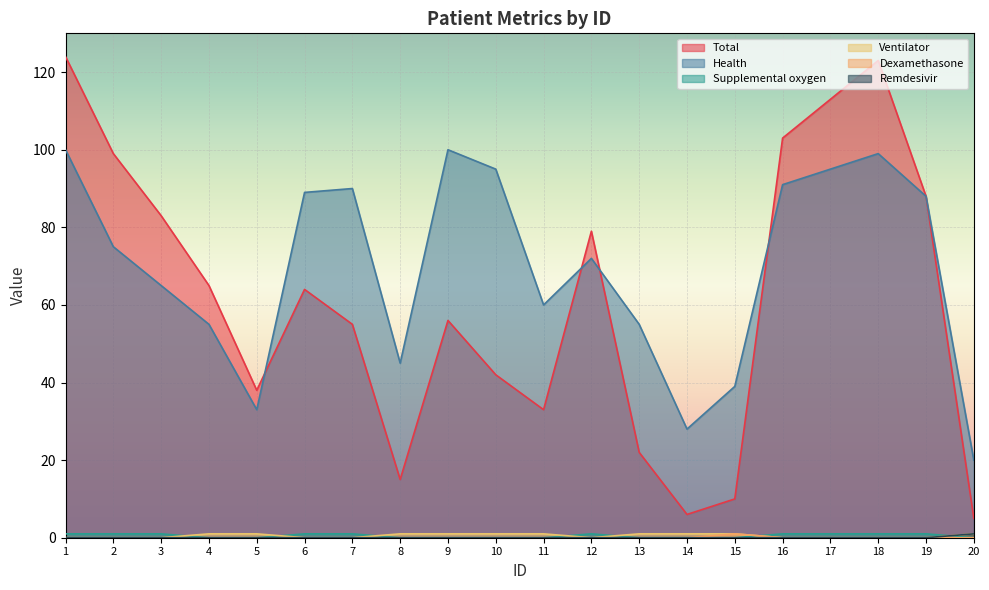

Which category has the highest value in the Total series?

1